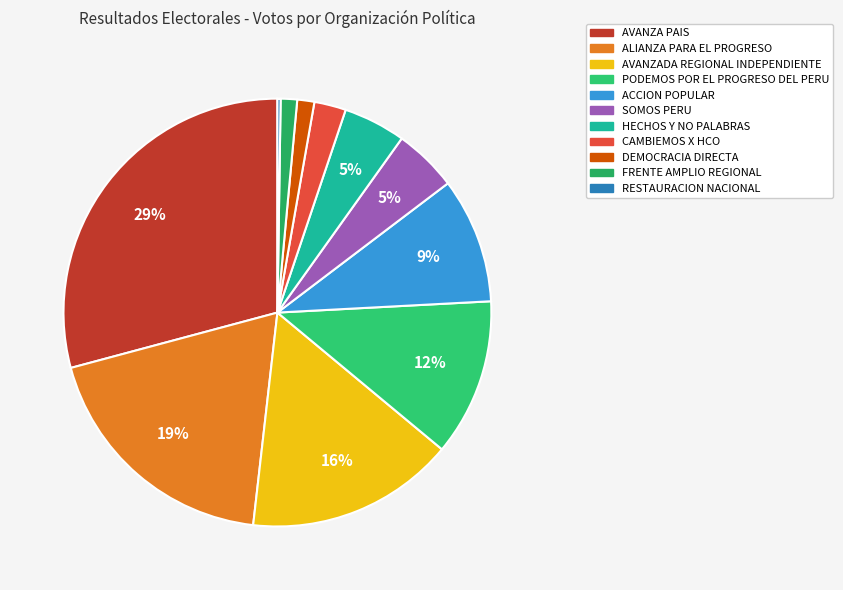

To the nearest percent, what is the difference between the DEMOCRACIA DIRECTA and RESTAURACION NACIONAL slice percentages?

1%